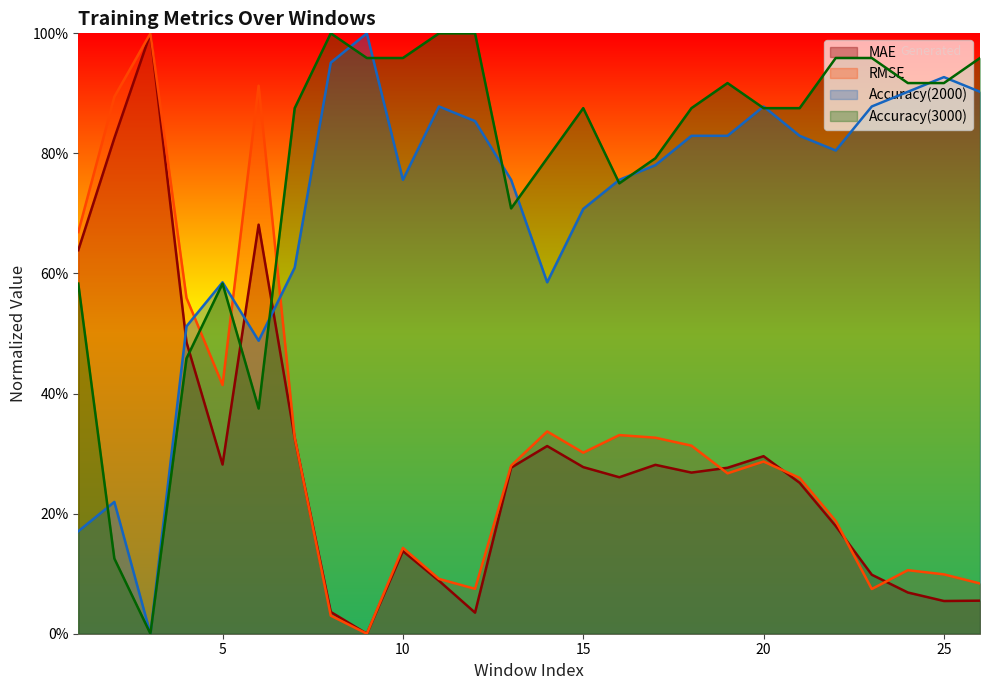

Where do Accuracy(2000) and MAE first cross each other?

3 and 4